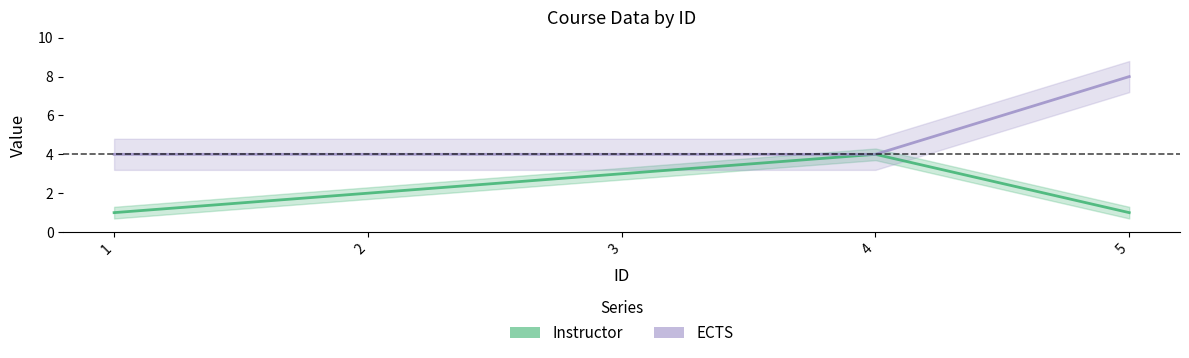

Rank the series by their average value, from highest to lowest.

ECTS, Instructor